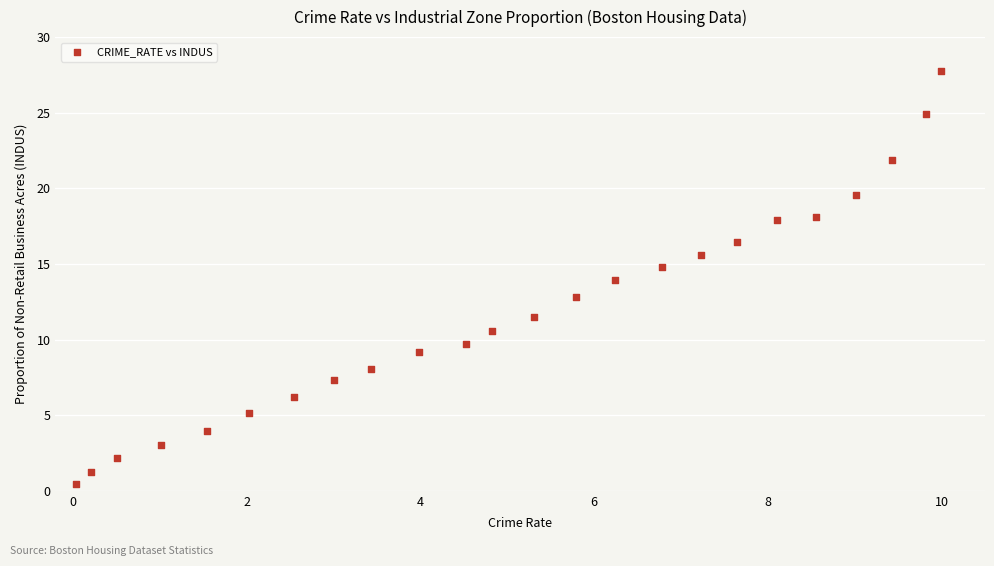

What is the range of Y values (max minus min)?

27.3